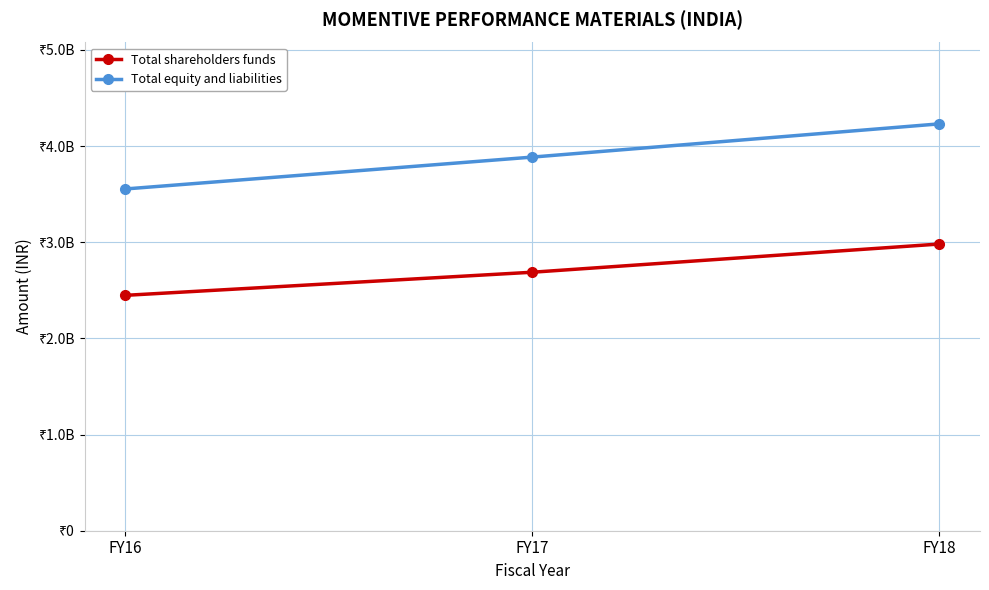

List the series in order of their overall mean, highest first.

Total equity and liabilities, Total shareholders funds